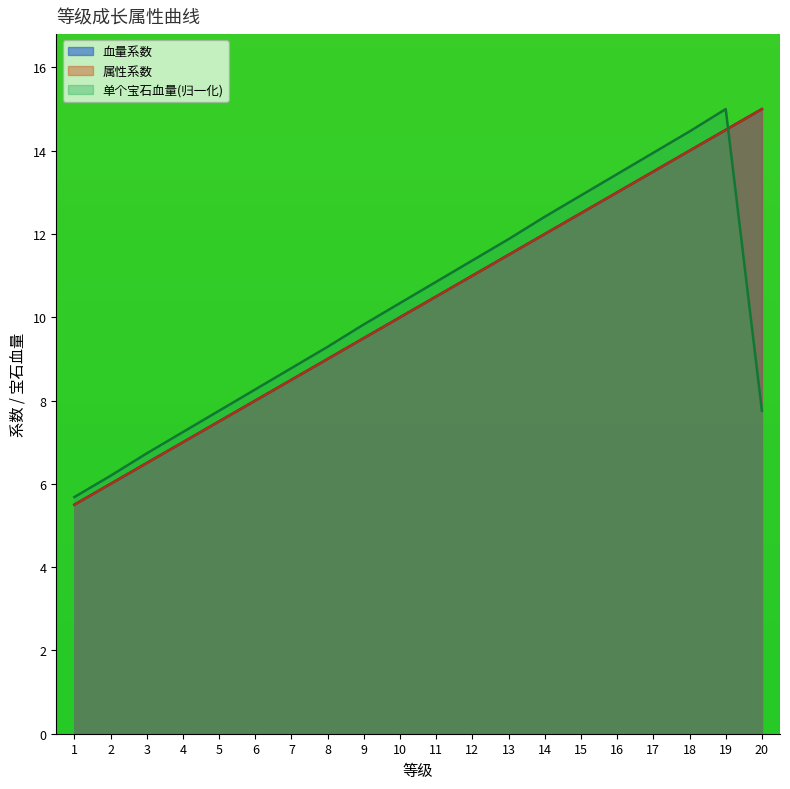

Where does the 属性系数 series first go above 10?

11